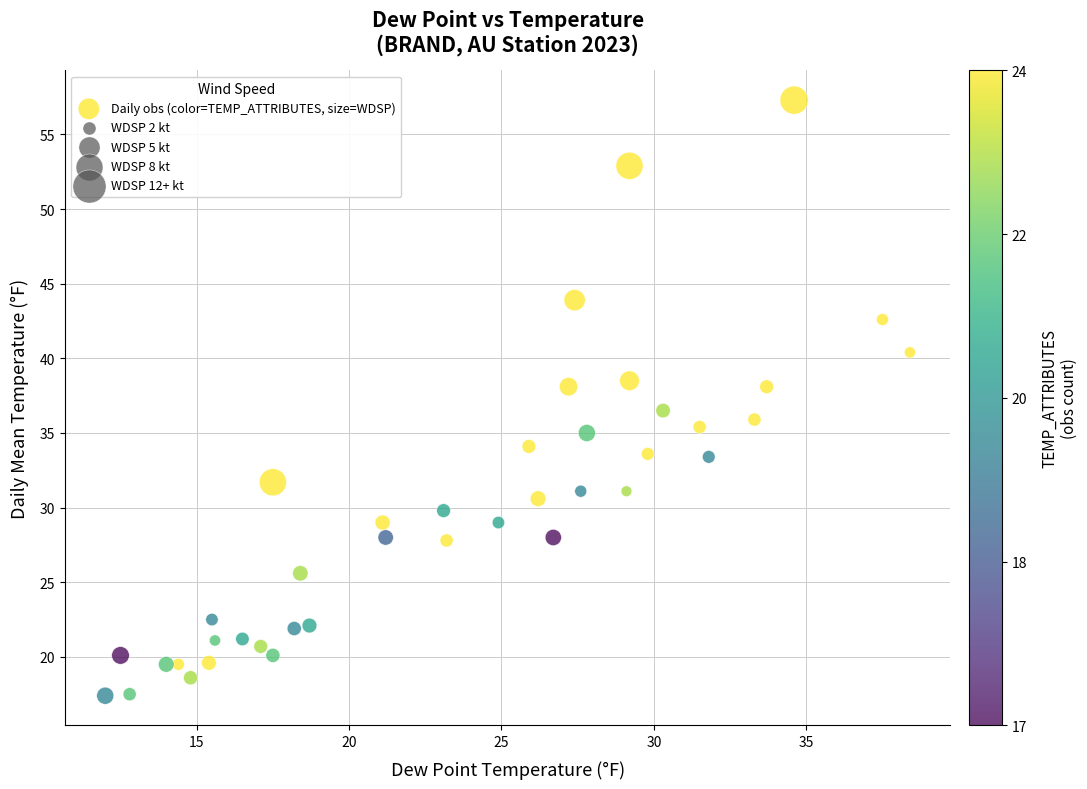

What is the range of X values (max minus min)?

26.4